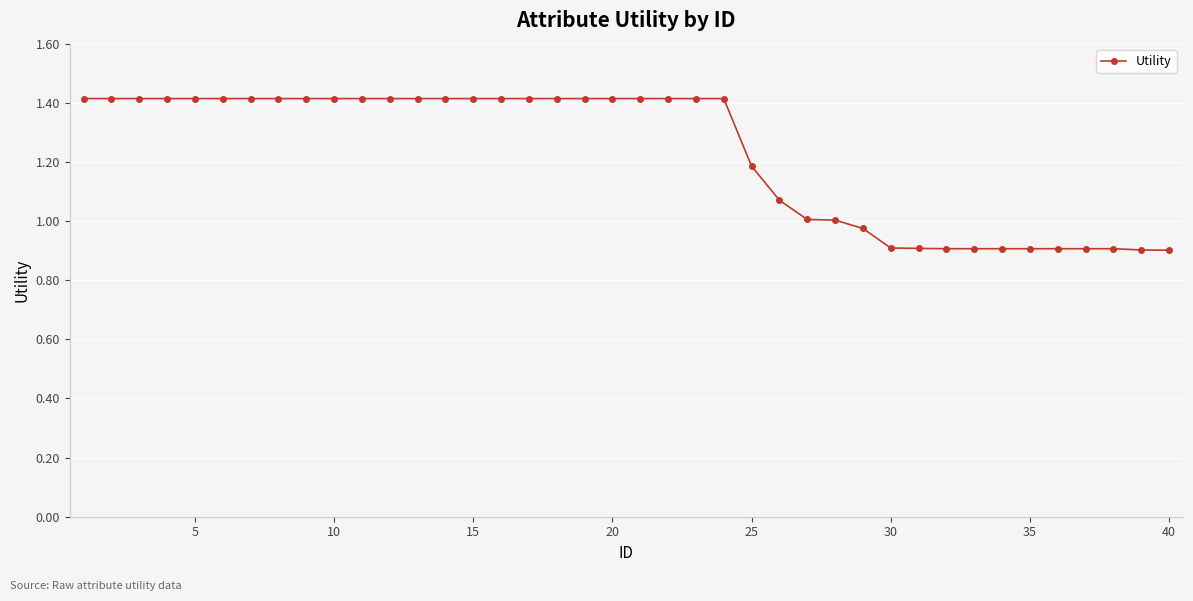

What is the sum of all values?

49.1